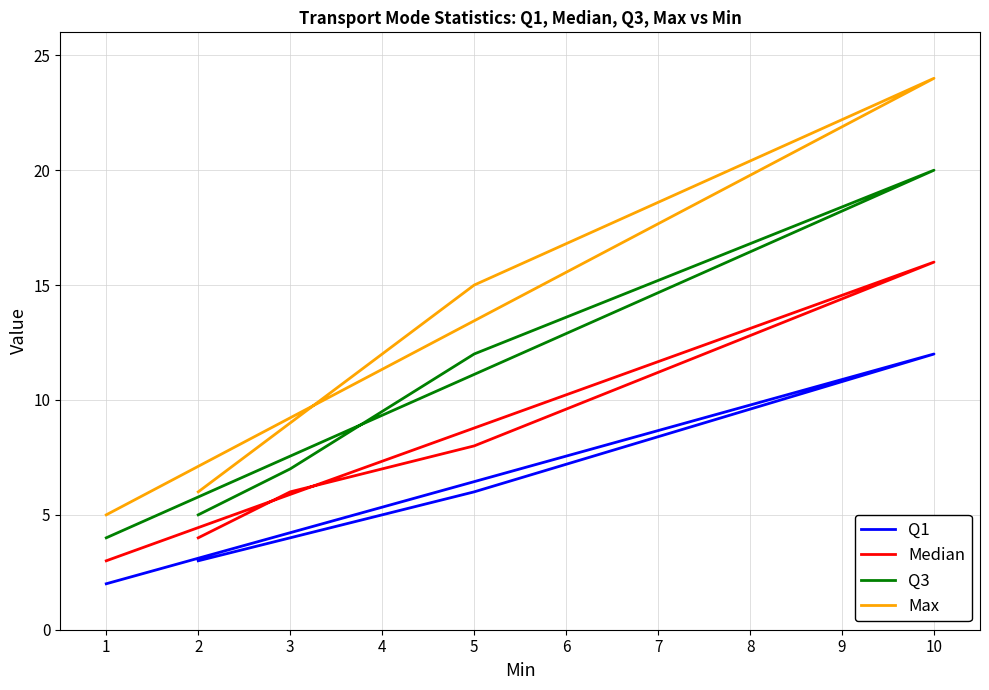

What is the sum of all Q1 values?

27